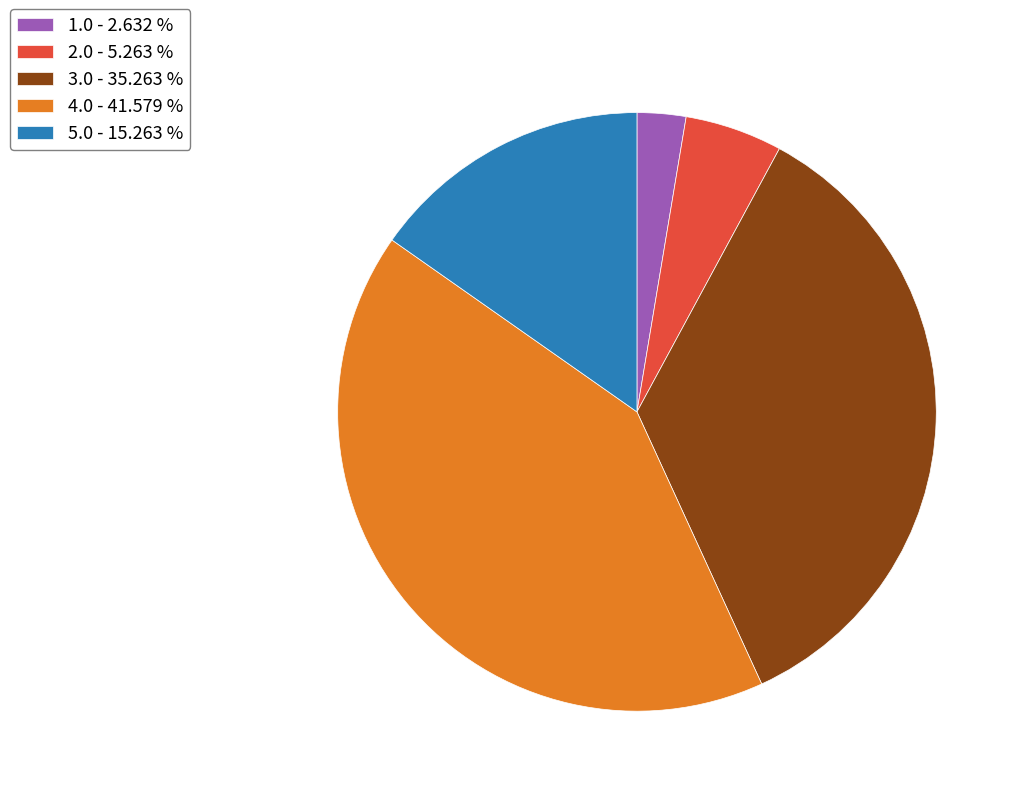

Is 4.0 - 41.579 % the majority of the pie?

No